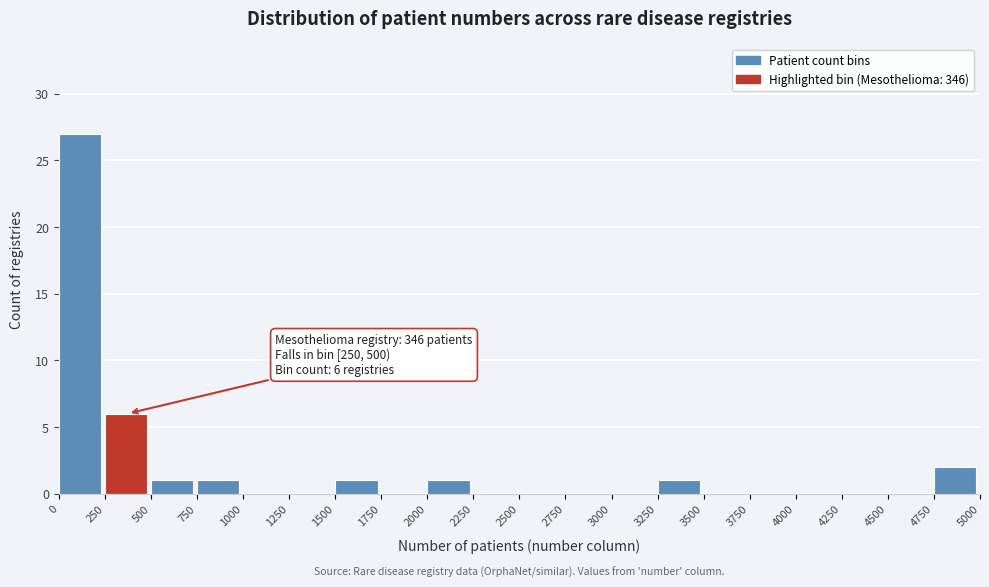

Over which range of the x-axis is the bar tallest?

0 to 250